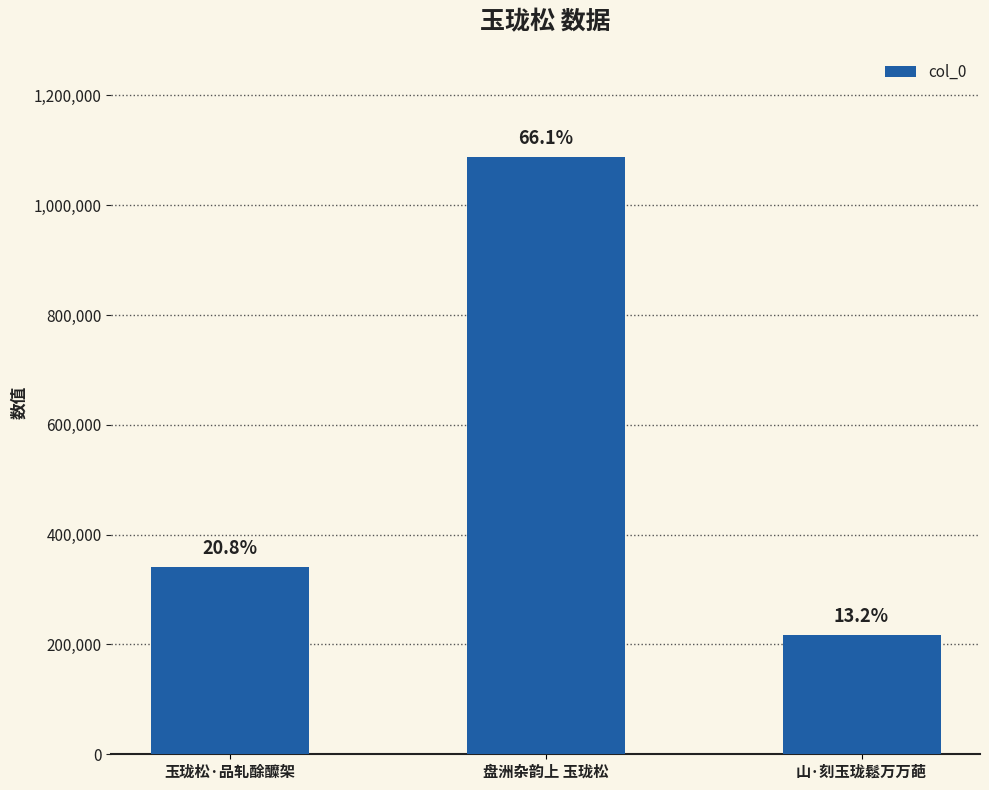

Are the bars horizontal?

No